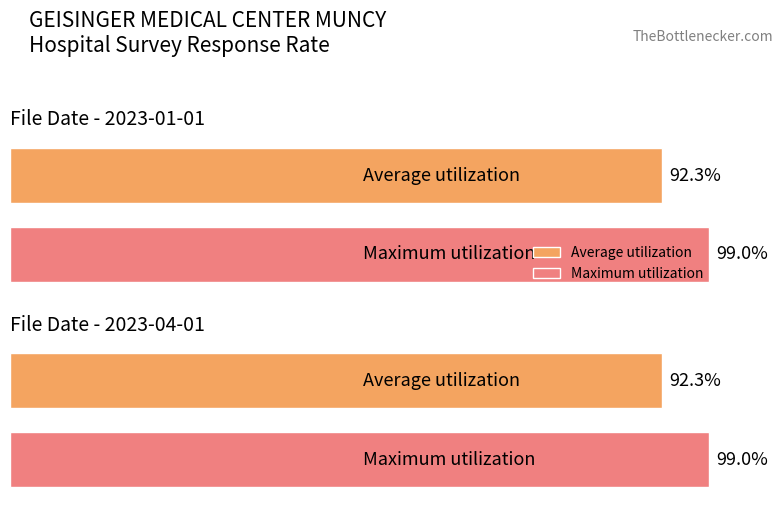

Reading right to left, extract all data points from this chart.

Average utilization: 92.3	92.3
Maximum utilization: 99.0	99.0